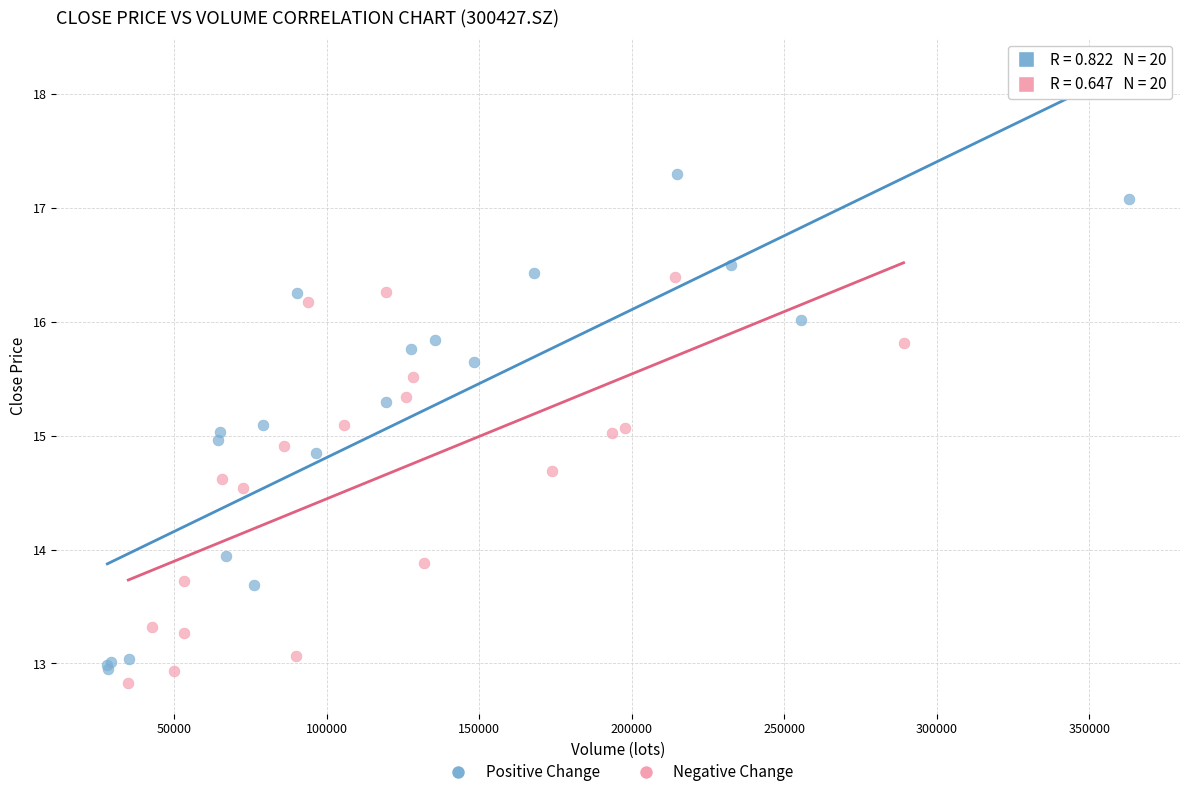

What are all the series names shown in the legend?

Positive Change, Negative Change